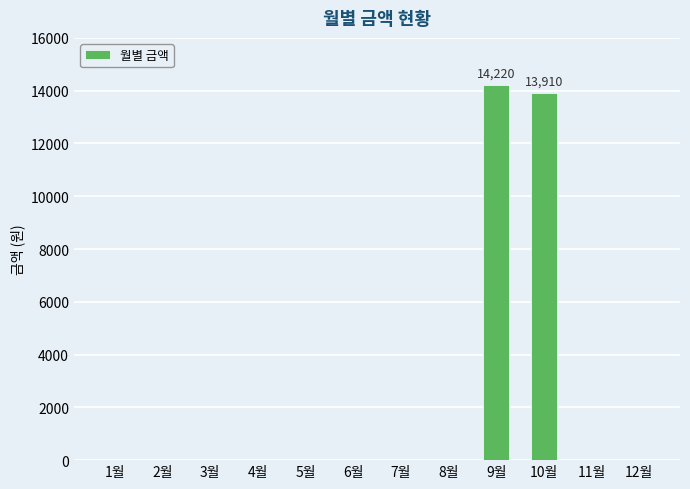

Is it true that the value at 2월 is -8848?

False